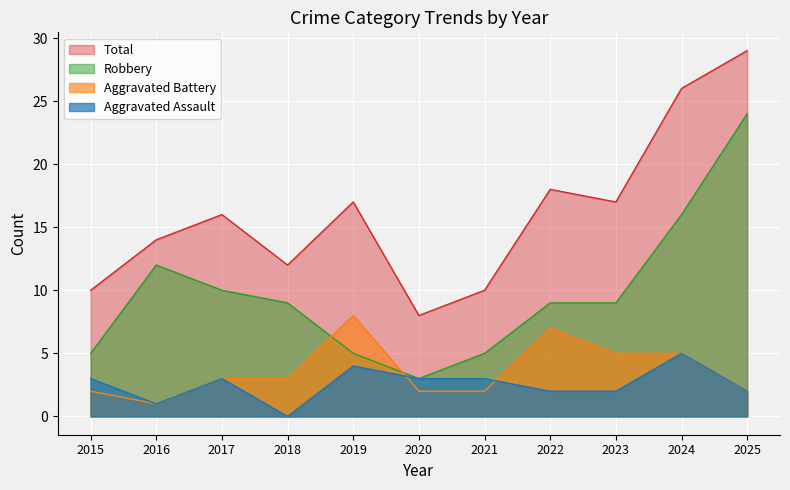

What is the value of the Robbery point at the 3rd from the left?

10